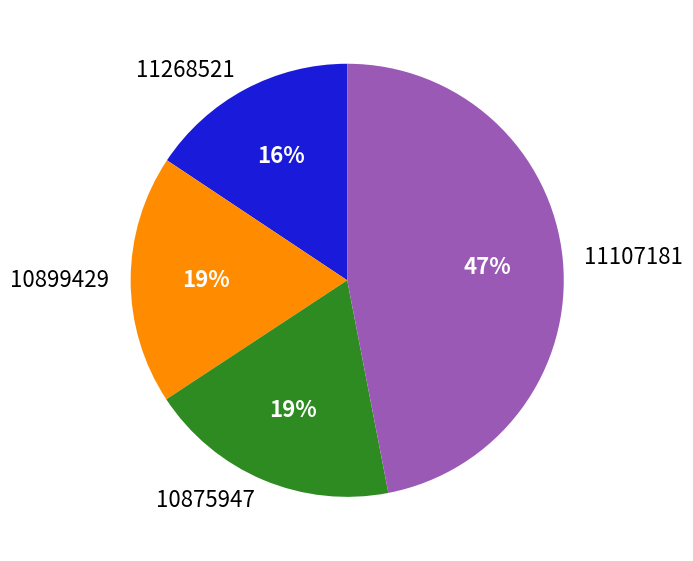

To the nearest percent, what is the difference between the largest and smallest slice percentages?

31%